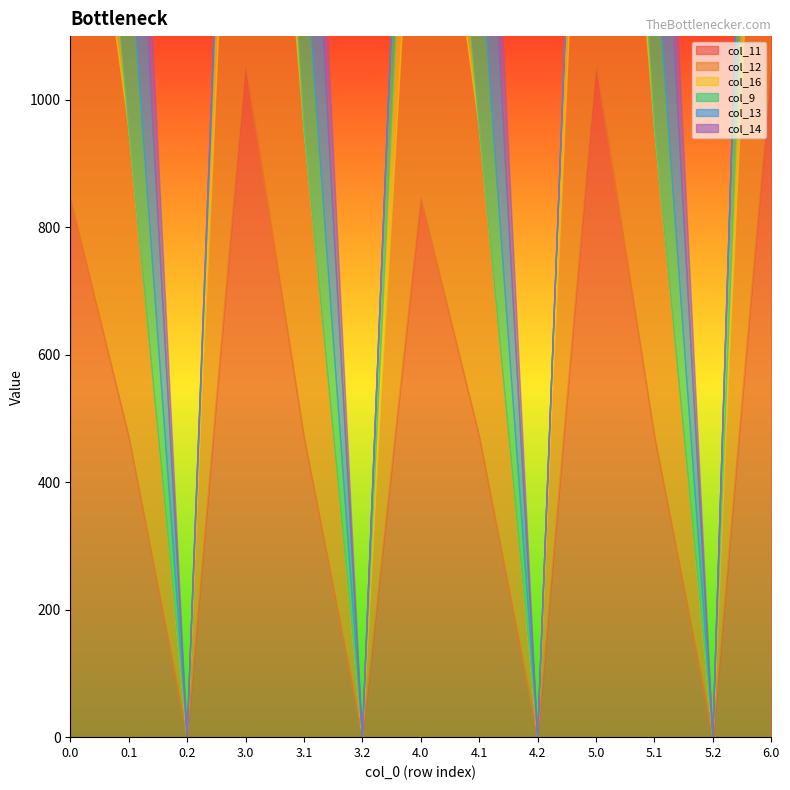

True or false: col_11 has a value of 734.0 at 3.1.

False